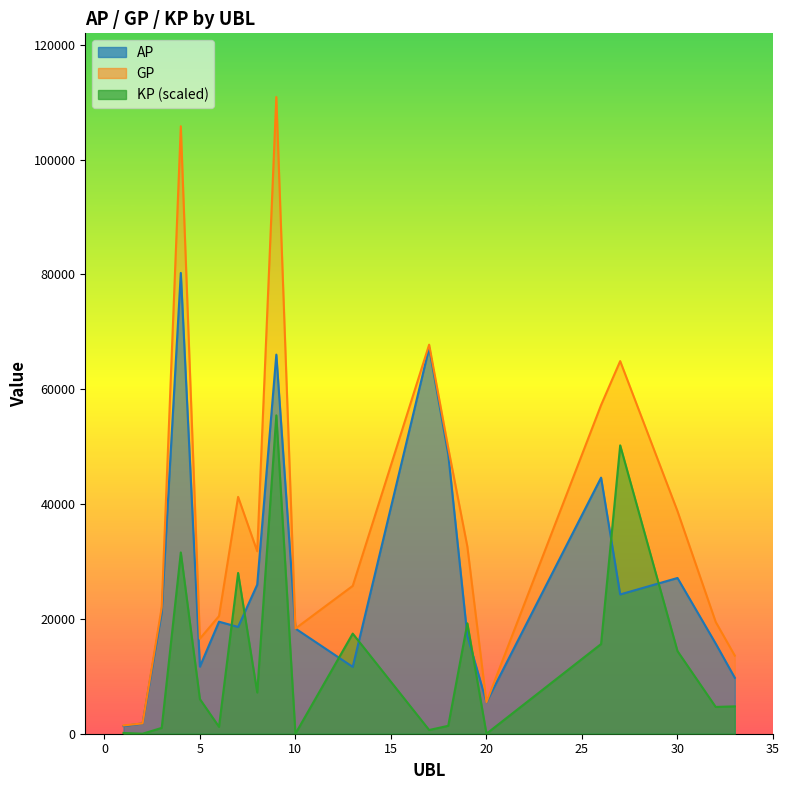

Is it true that GP equals 13603.0 at 33?

True